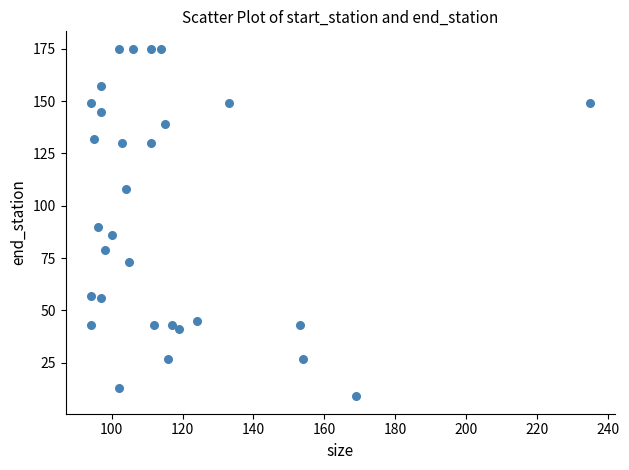

What is the range of X values (max minus min)?

141